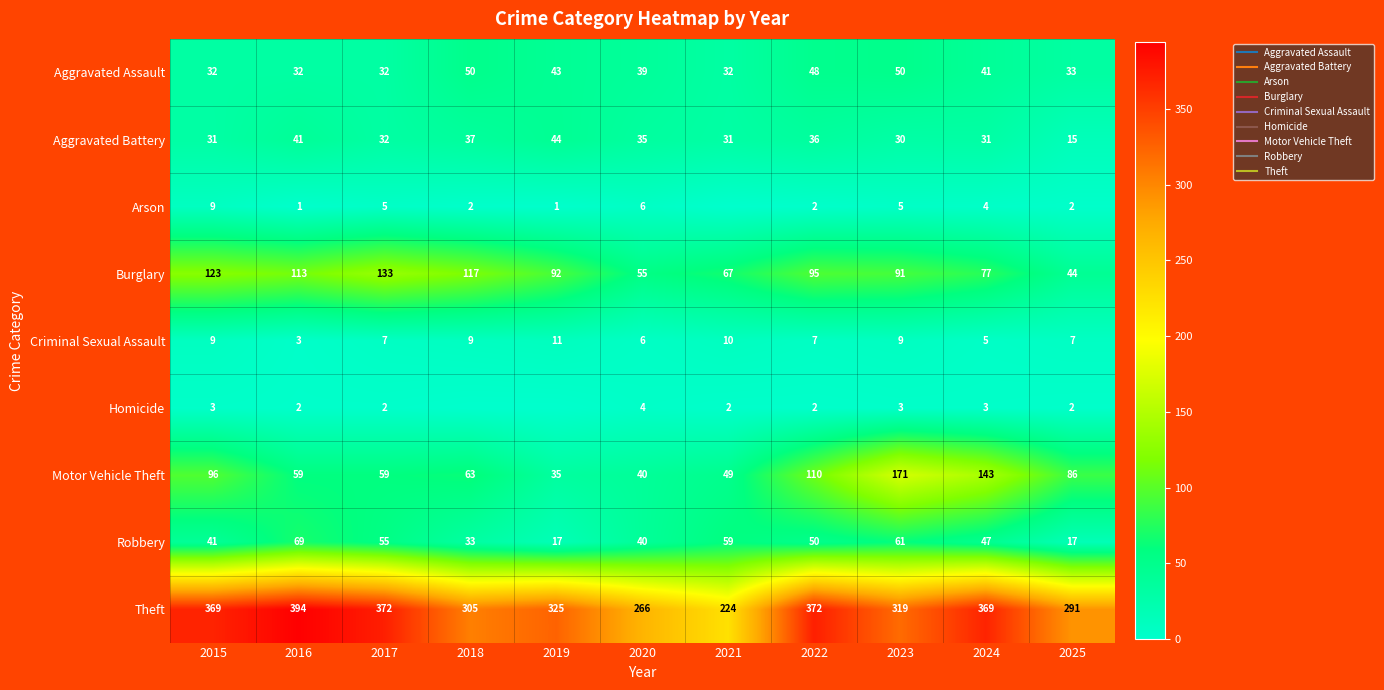

Is the value of Burglary at 2015 greater than the value of Criminal Sexual Assault at 2022?

Yes